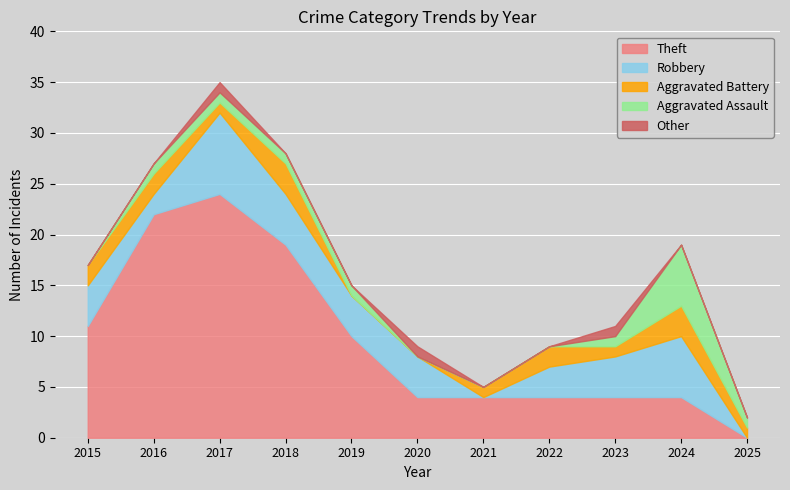

True or false: Aggravated Assault has a value of -4 at 2015.

False